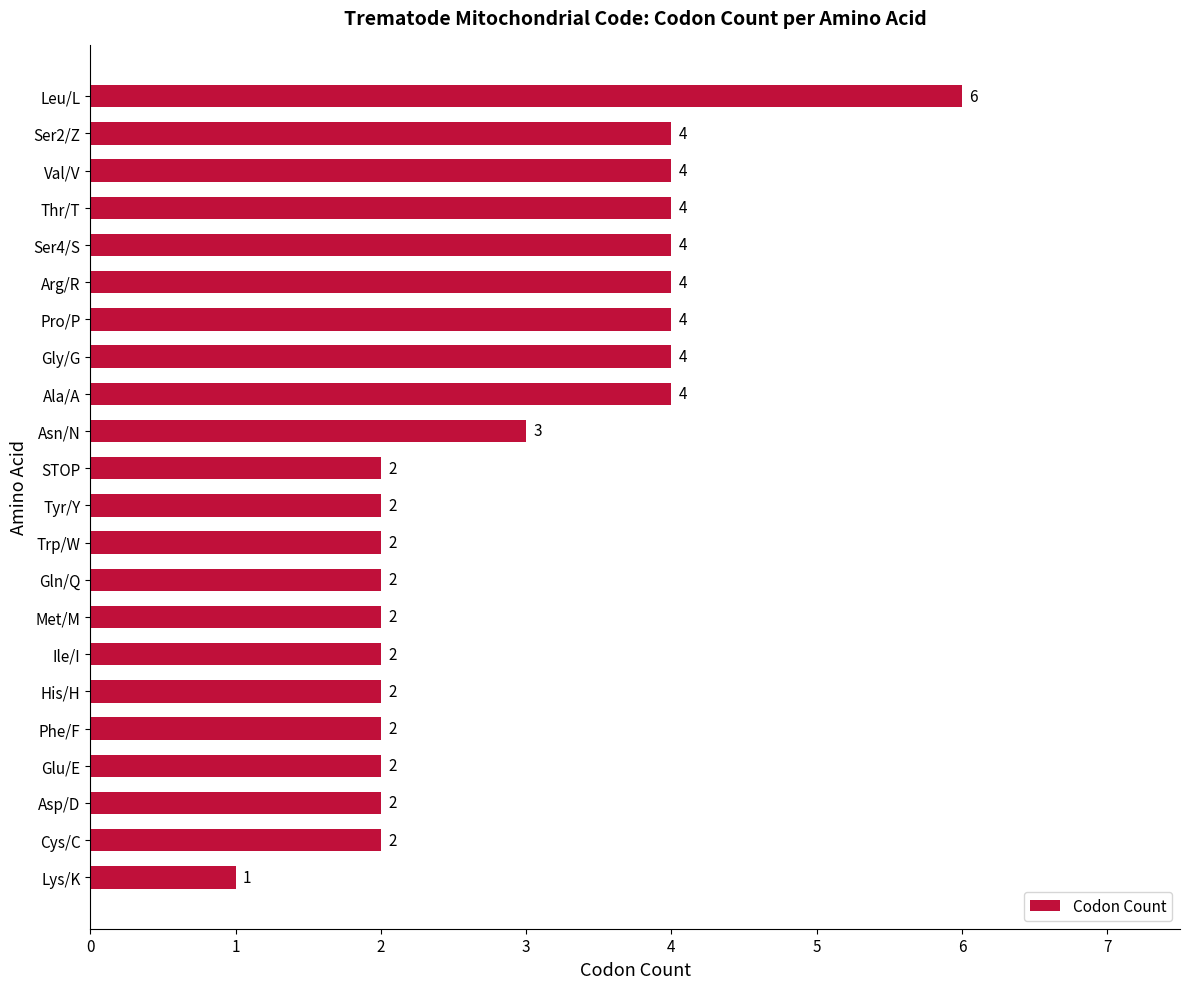

Reading bottom to top, extract all data points from this chart.

1	2	2	2	2	2	2	2	2	2	2	2	3	4	4	4	4	4	4	4	4	6